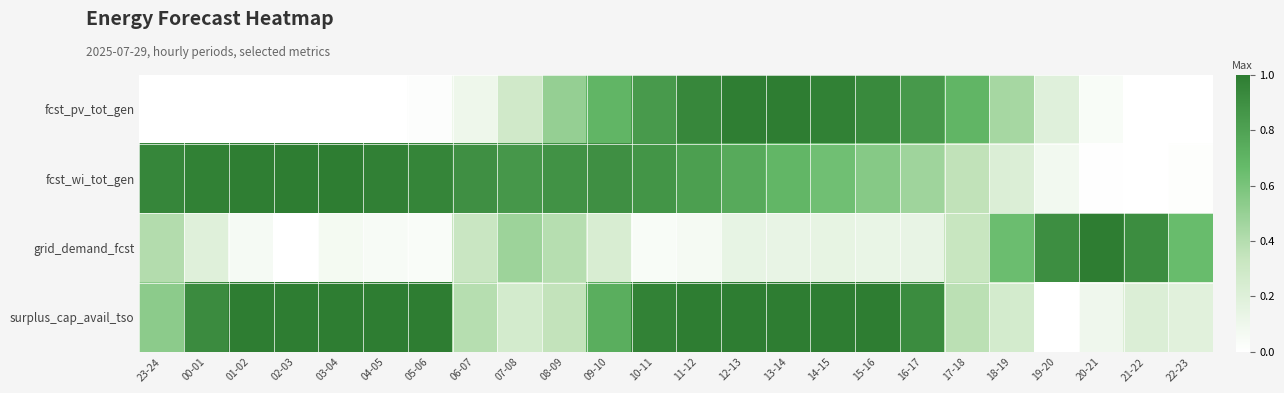

How many data points does each series have?

24